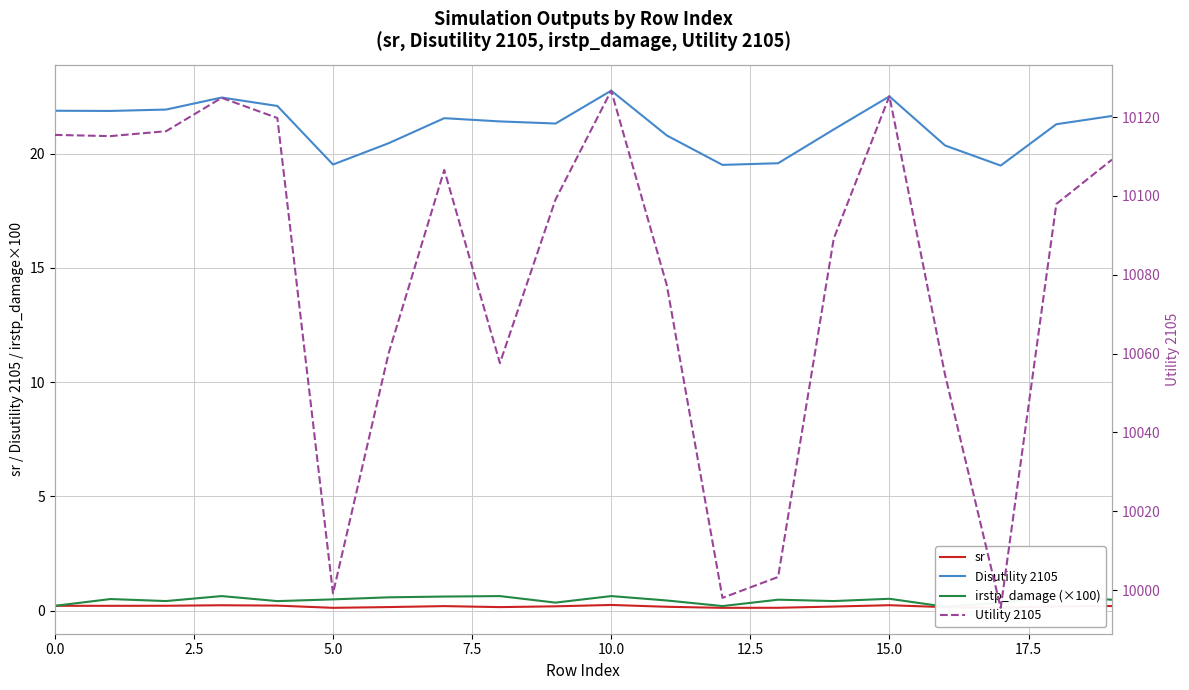

Reading left to right, extract all data points from this chart.

sr: 0.2	0.2	0.2	0.2	0.2	0.1	0.2	0.2	0.1	0.2	0.2	0.2	0.1	0.1	0.2	0.2	0.1	0.1	0.2	0.2
Disutility 2105: 21.9	21.9	21.9	22.5	22.1	19.5	20.5	21.6	21.4	21.3	22.8	20.8	19.5	19.6	21.1	22.5	20.4	19.5	21.3	21.6
irstp_damage (×100): 0.2	0.5	0.4	0.6	0.4	0.5	0.6	0.6	0.6	0.3	0.6	0.4	0.2	0.5	0.4	0.5	0.2	0.3	0.6	0.5
Utility 2105: 10115.5	10115.2	10116.4	10124.9	10119.8	9999.1	10060.1	10106.6	10057.6	10099.1	10126.7	10077.3	9998.0	10003.3	10089.2	10125.3	10054.6	9995.5	10098.0	10109.2